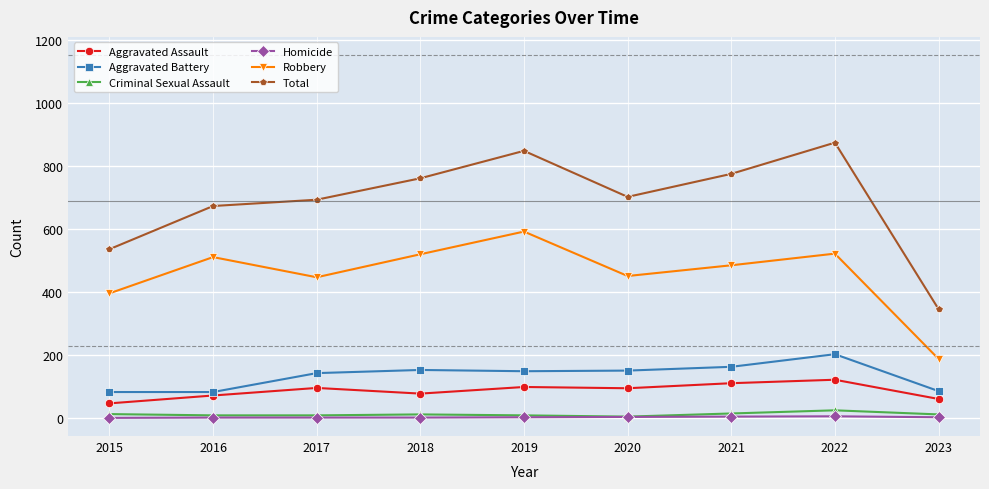

What is the value of the Criminal Sexual Assault point at the 2nd from the left?

8